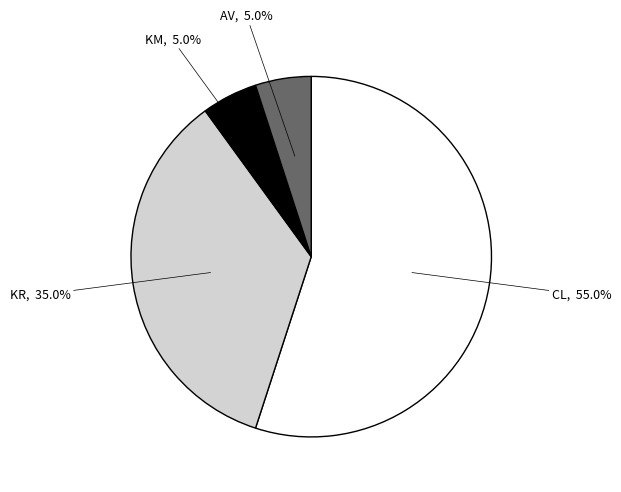

Is there any slice that represents more than half of the pie?

Yes